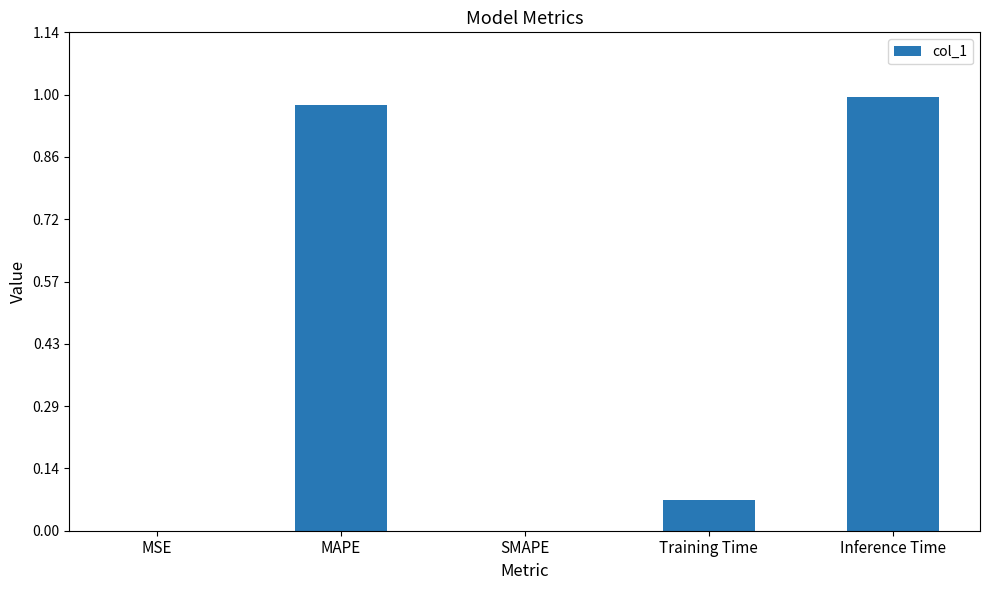

The value at SMAPE is -0.4. True or false?

False